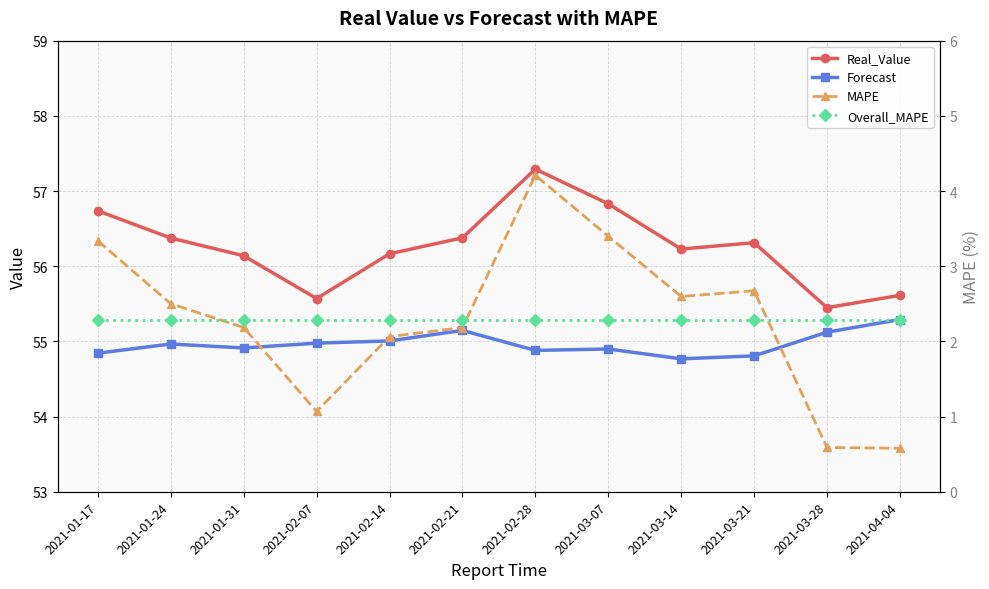

What is the sum of all Overall_MAPE values?

27.4